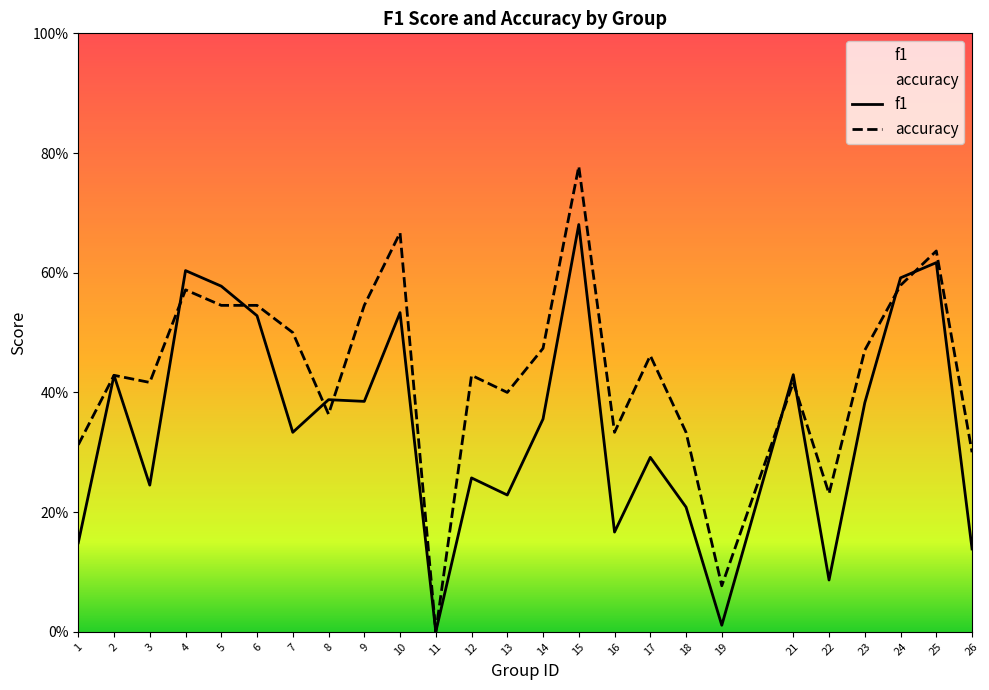

What is the difference between the maximum and minimum values in the accuracy series?

0.8